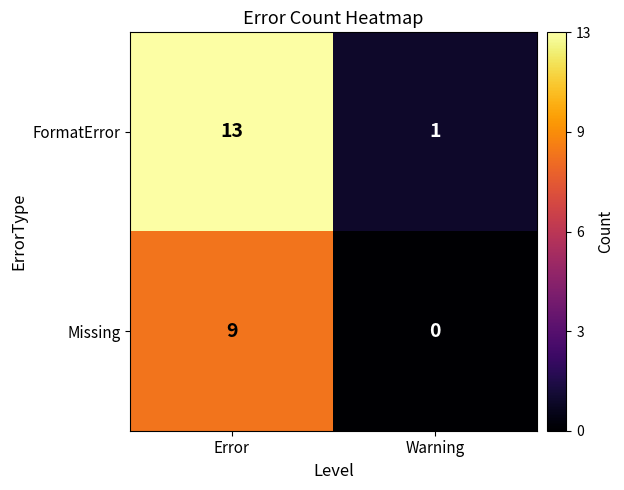

The Missing series shows 14 at Error. True or false?

False